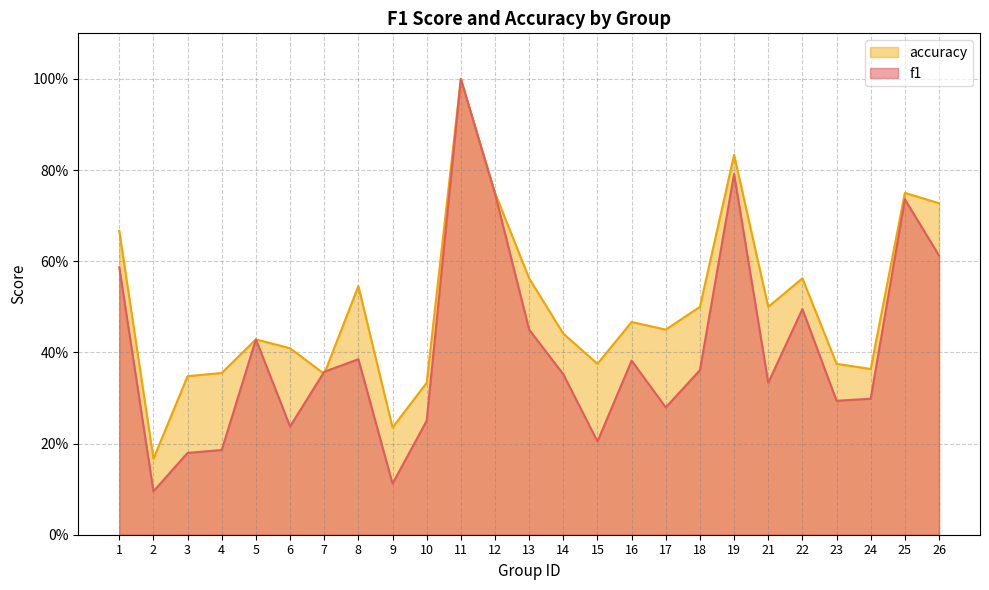

At which category is the sum across all series the highest?

11